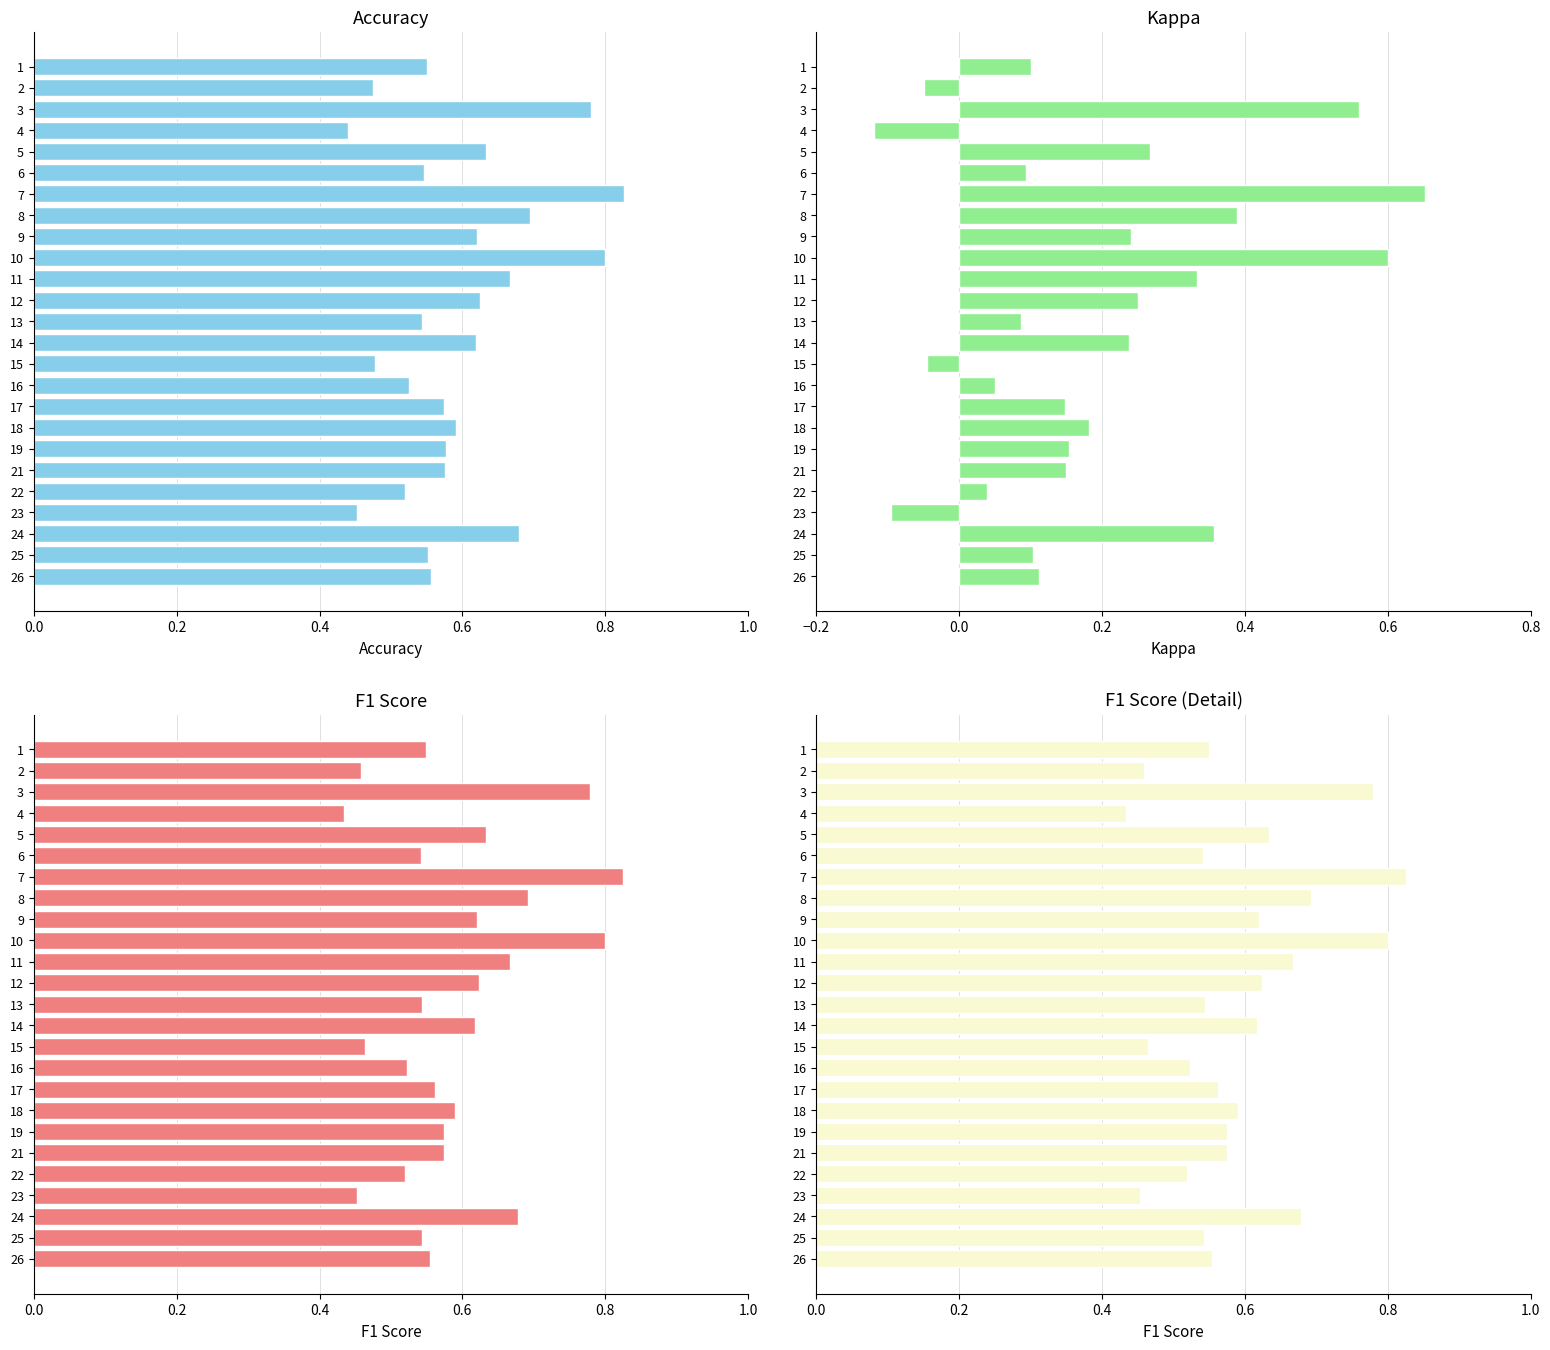

Between 7 and 1, which is larger?

7